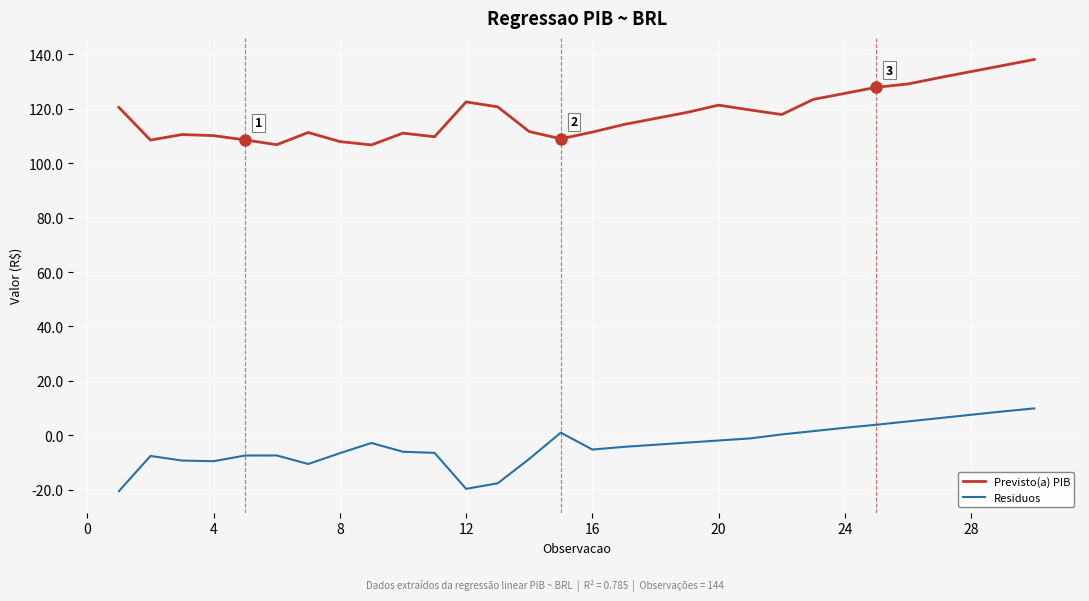

True or false: Residuos and Previsto(a) PIB cross at least once.

False